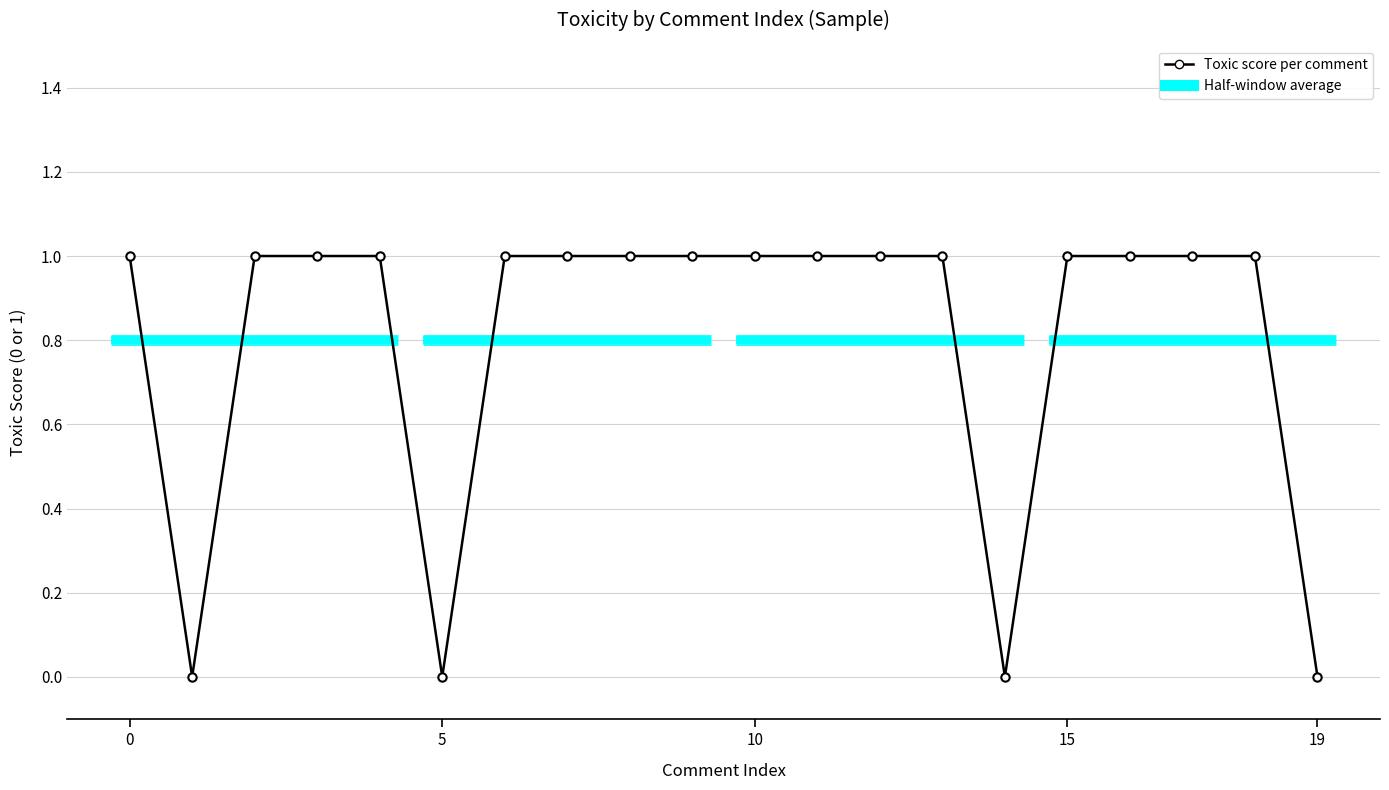

How many lines are shown in the chart?

1